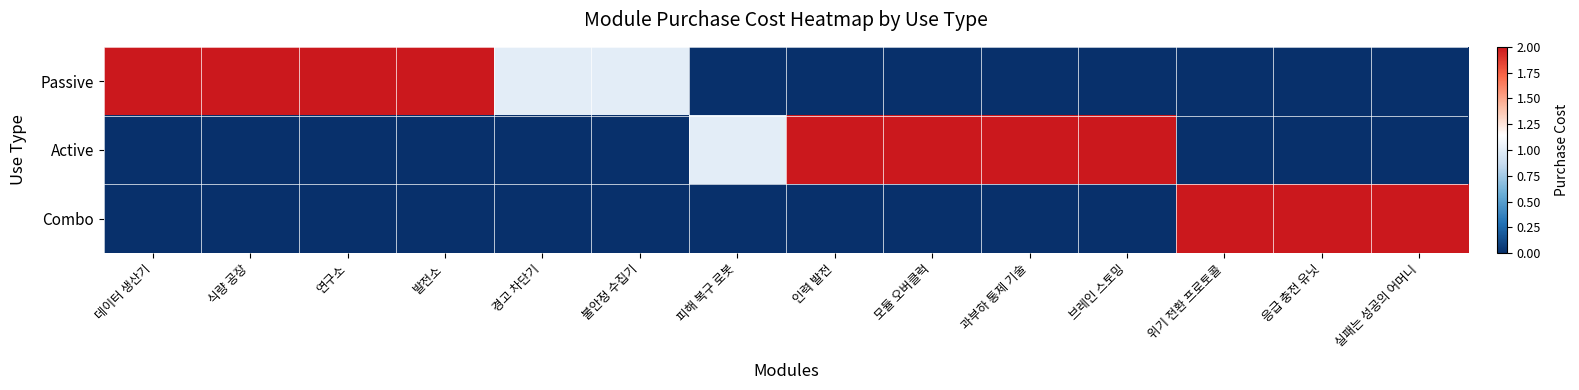

Between 브레인 스토밍 and 위기 전환 프로토콜, which series saw the biggest shift?

Active